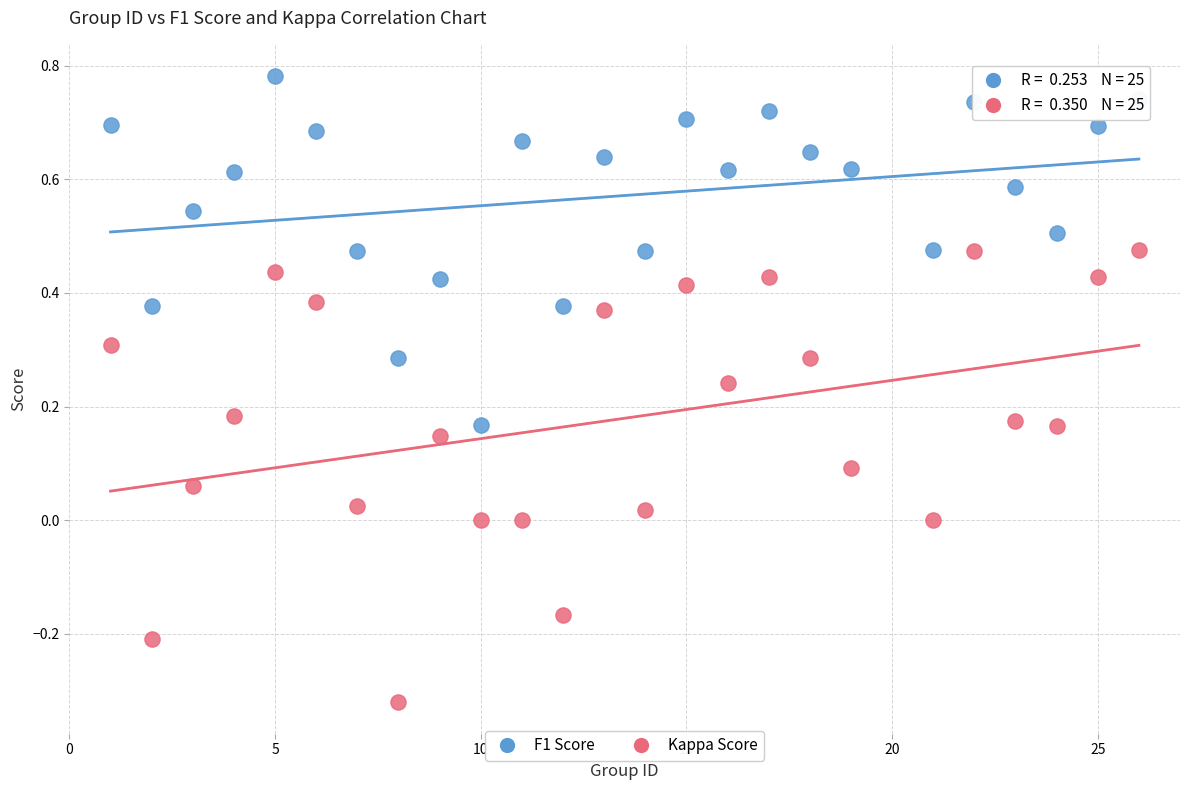

Across all data points, what is the range of Y values (max minus min)?

1.1